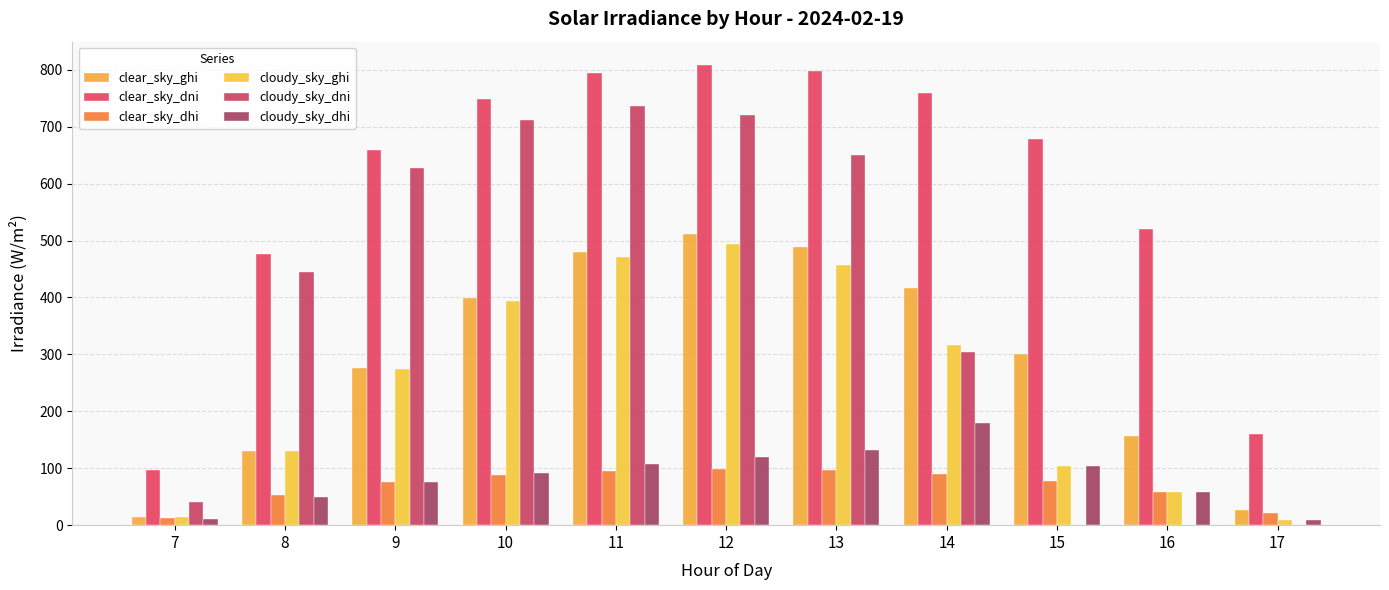

Which series has the largest range (max minus min)?

cloudy_sky_dni